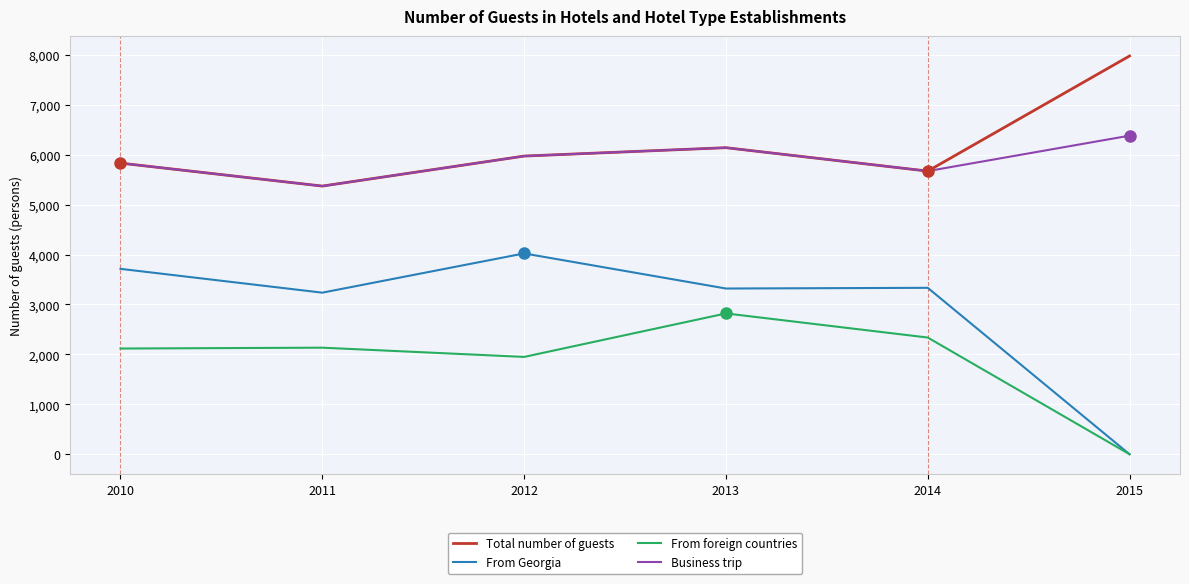

What is the sum of all Business trip values?

35372